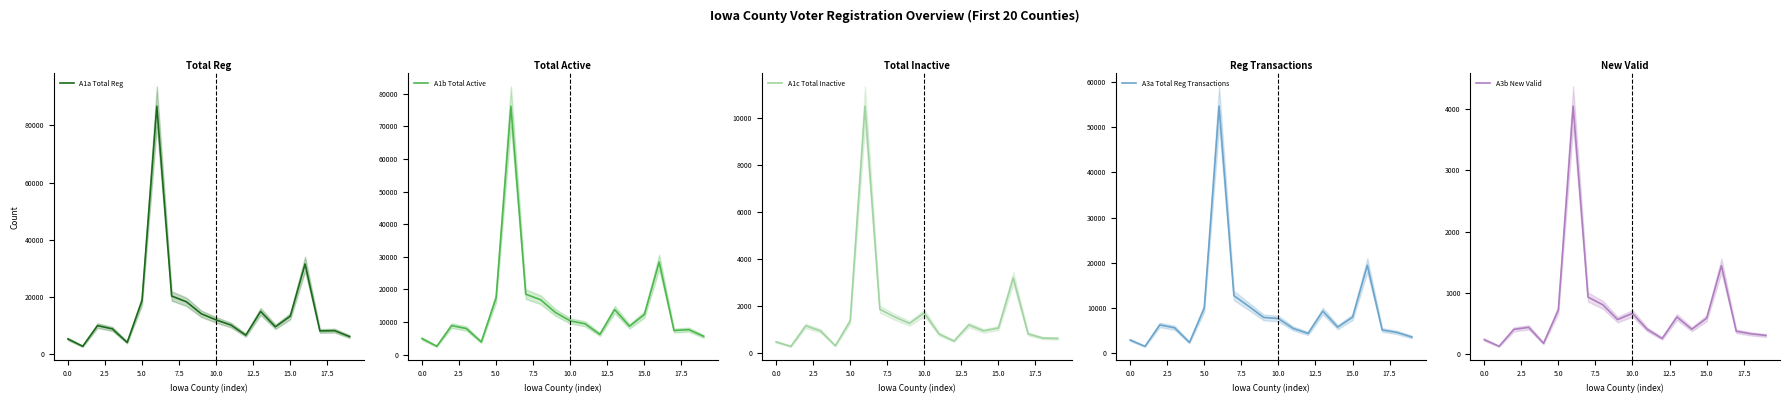

What is the difference between the maximum and minimum values in the A1b Total Active series?

73616